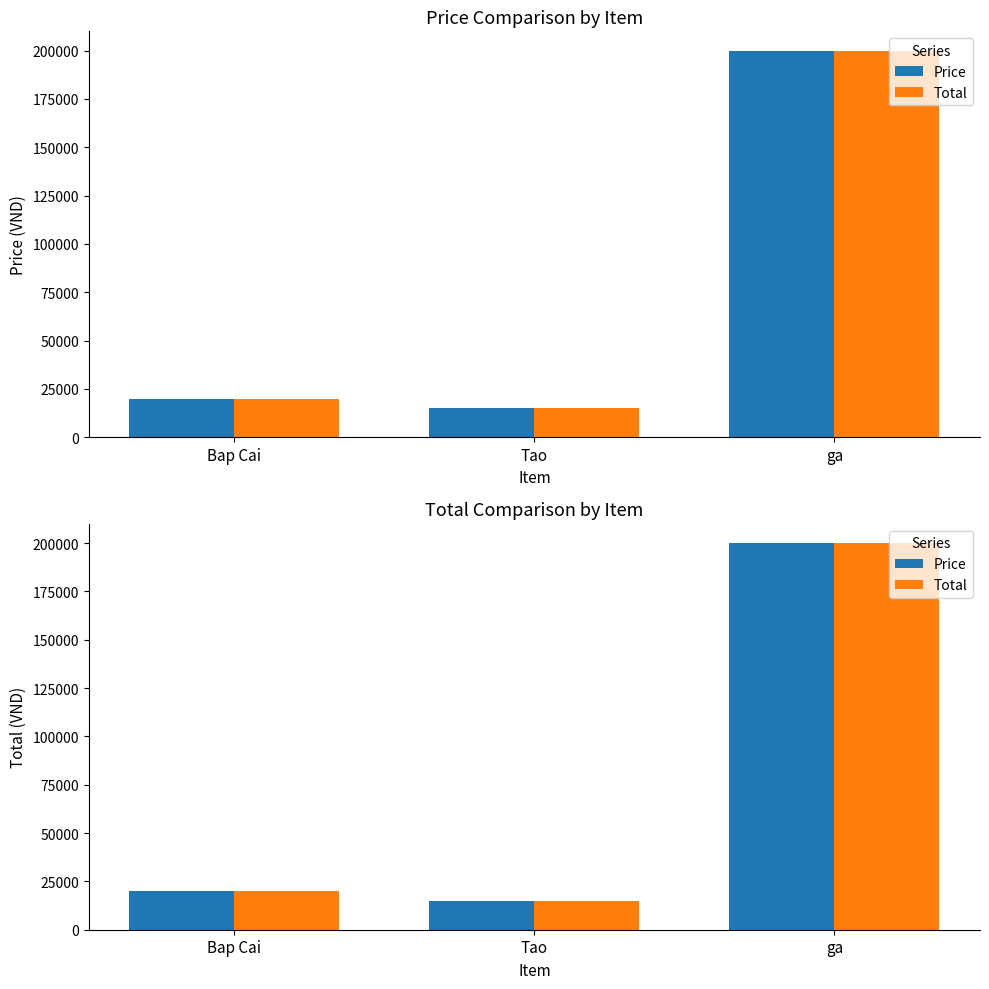

Which series has the largest total across all categories?

Price